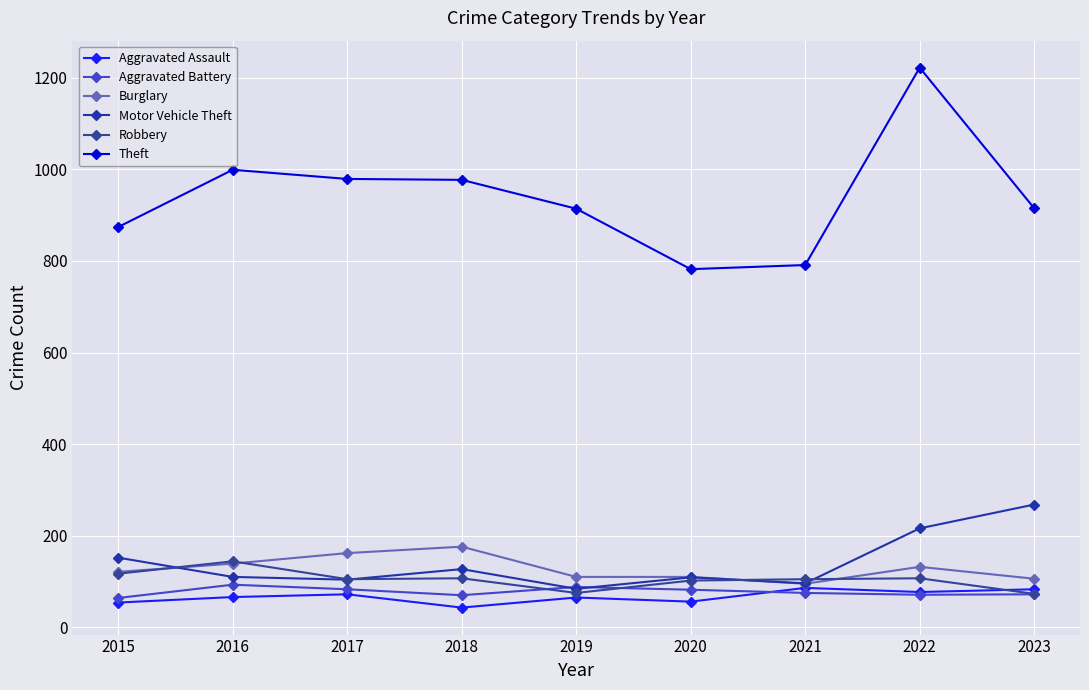

How many lines are shown in the chart?

6